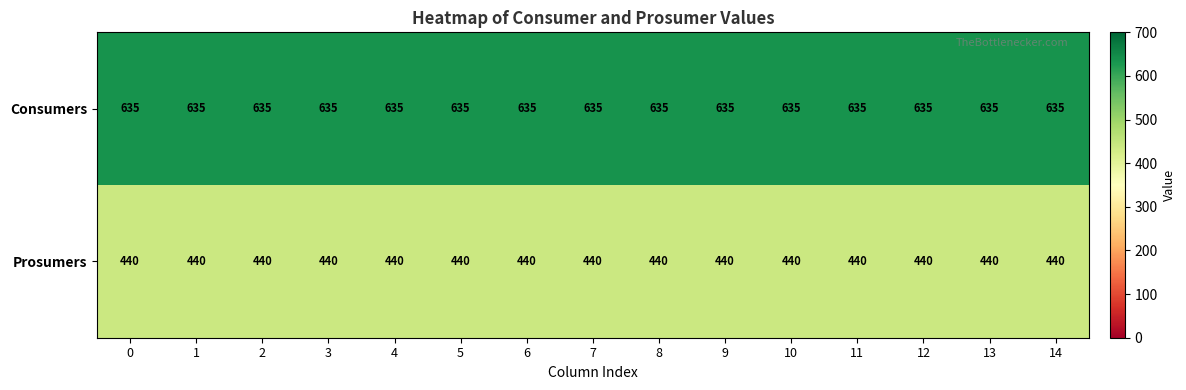

What is the difference between the highest and lowest values at 13?

195